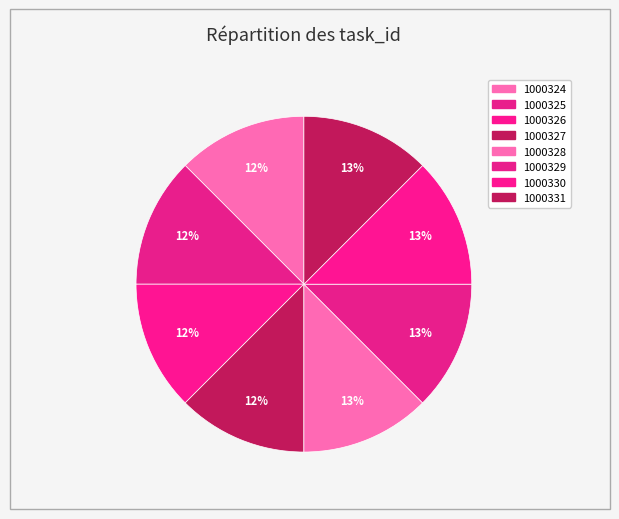

Does any single category account for the majority?

No